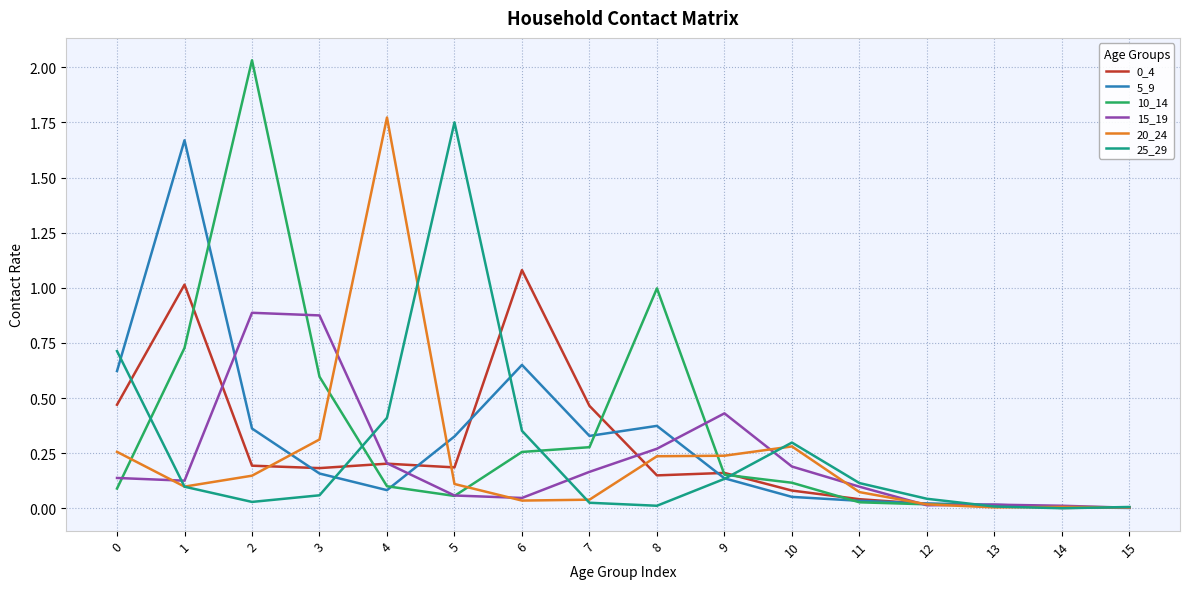

What is the total value across all series at 5?

2.5